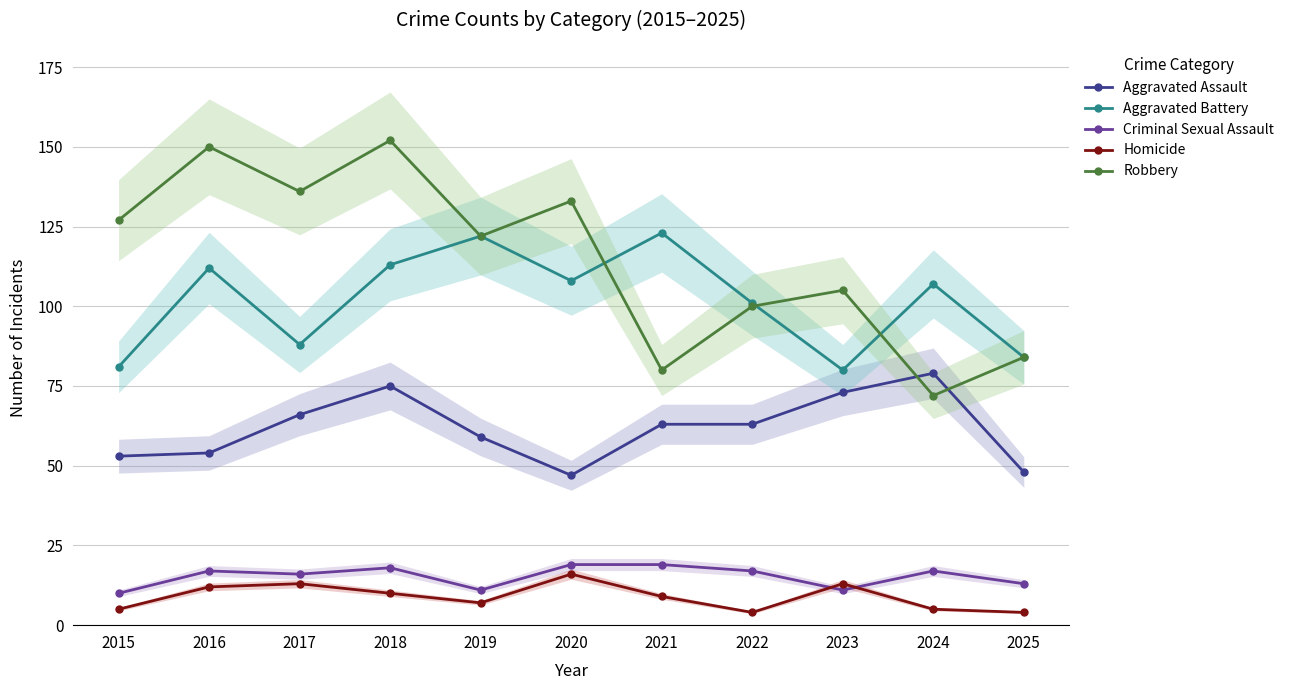

The value of Criminal Sexual Assault at 2021 is 19. True or false?

True